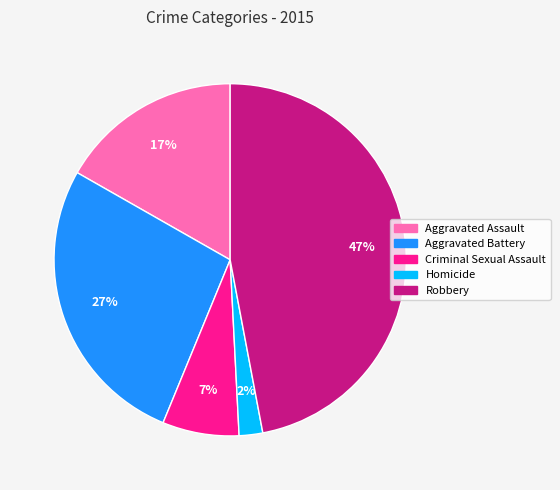

To the nearest percent, what portion does Homicide represent?

2%